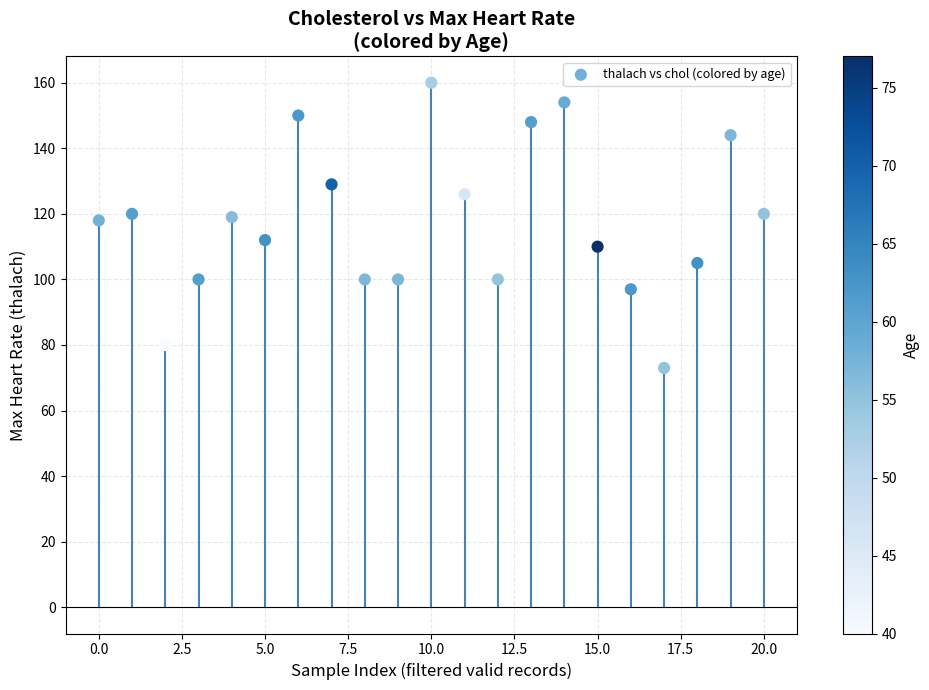

What is the range of Y values (max minus min)?

87